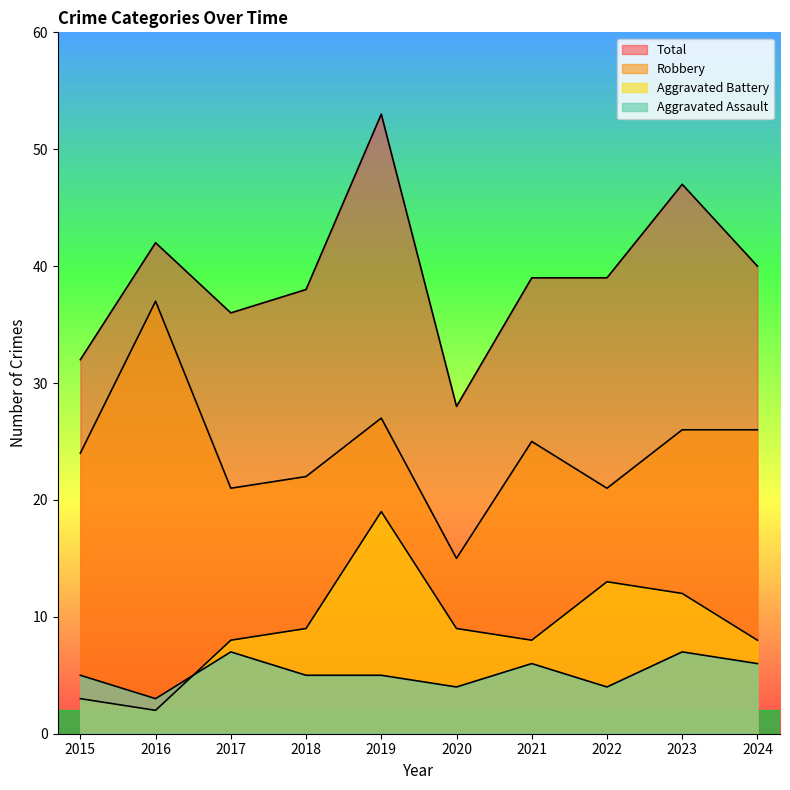

In Aggravated Assault, how many points are lower than both neighbors (excluding endpoints)?

3